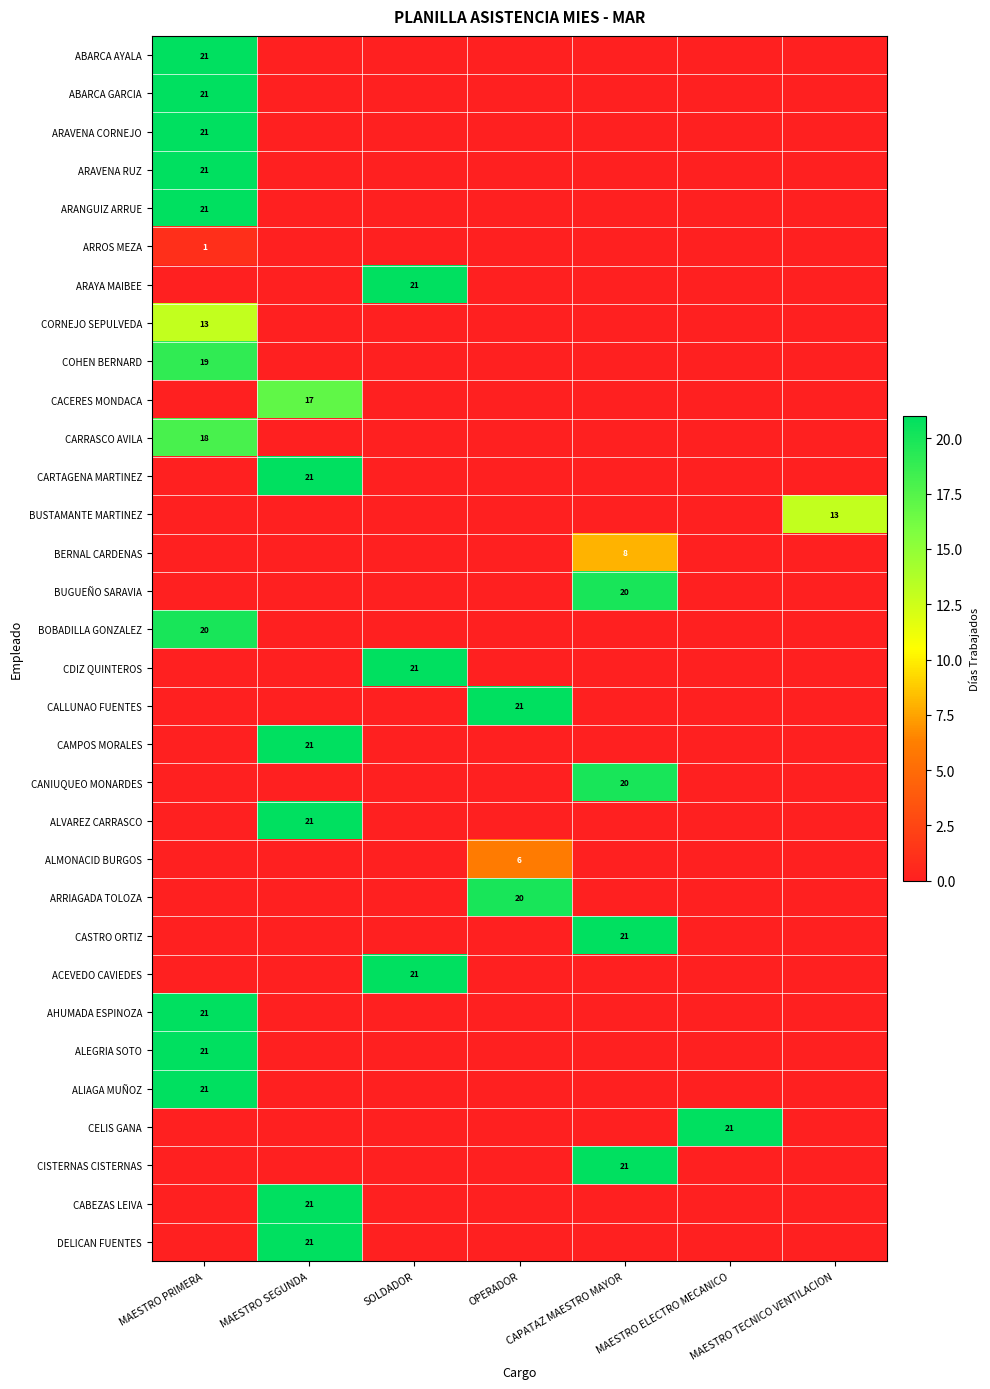

Is it true that DELICAN FUENTES equals -14 at MAESTRO ELECTRO MECANICO?

False